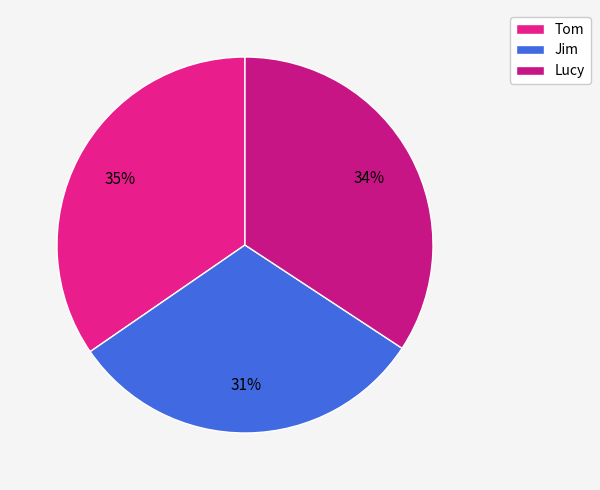

Which category has the biggest portion of the pie?

Tom